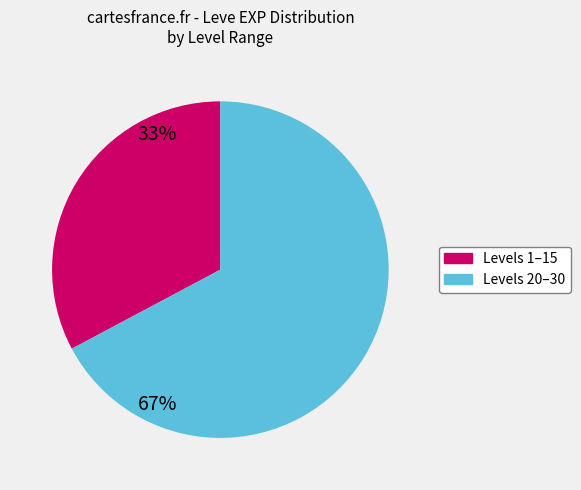

Does any single category account for the majority?

Yes